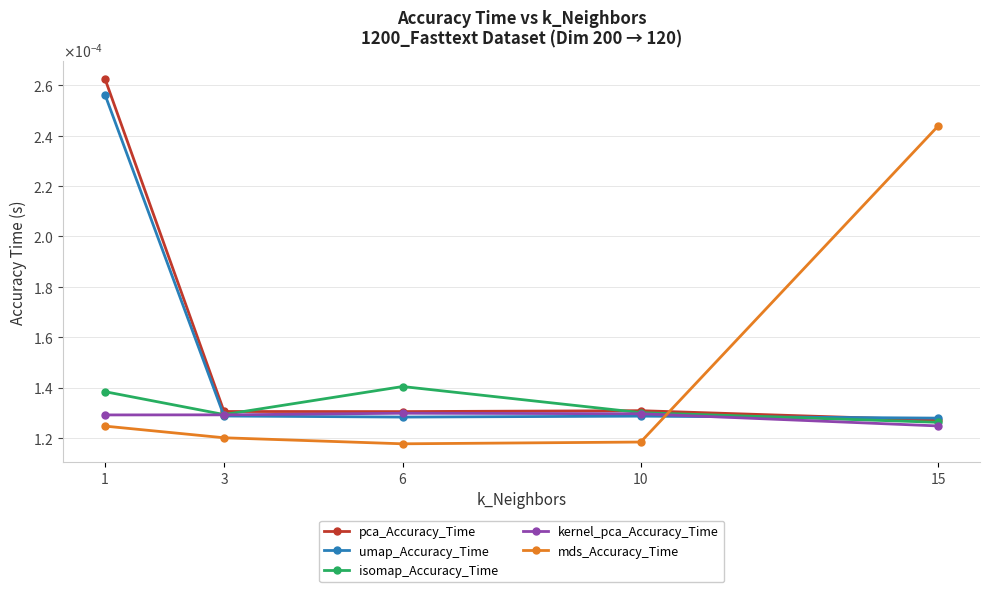

What are all the series names shown in the legend?

pca_Accuracy_Time, umap_Accuracy_Time, isomap_Accuracy_Time, kernel_pca_Accuracy_Time, mds_Accuracy_Time